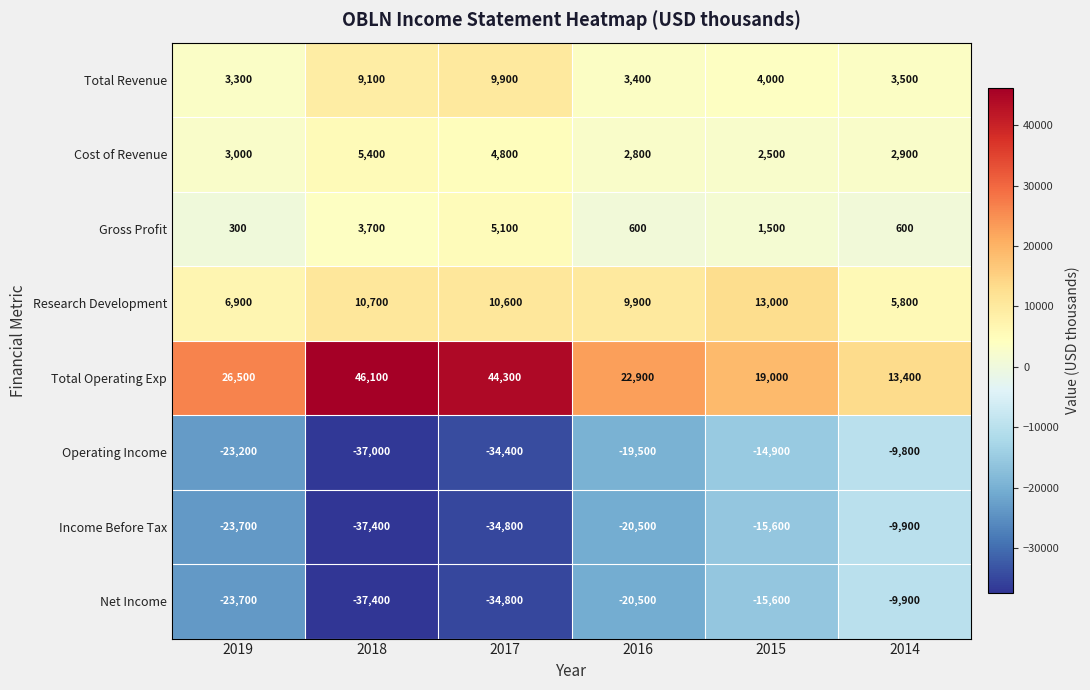

What is the average value of the Total Revenue series?

5533